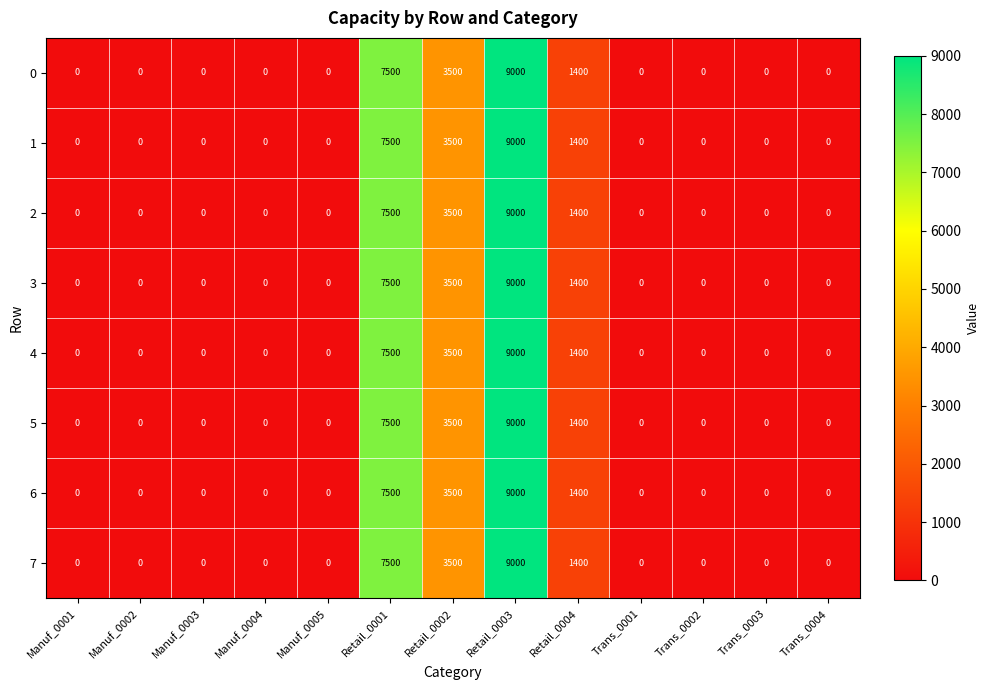

What is the maximum value shown in the chart?

9000